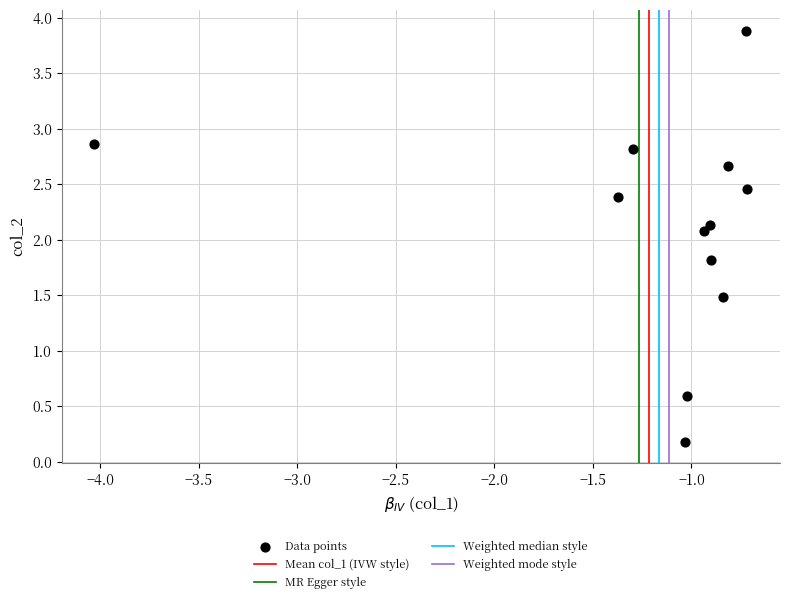

What is the average X value?

-1.2